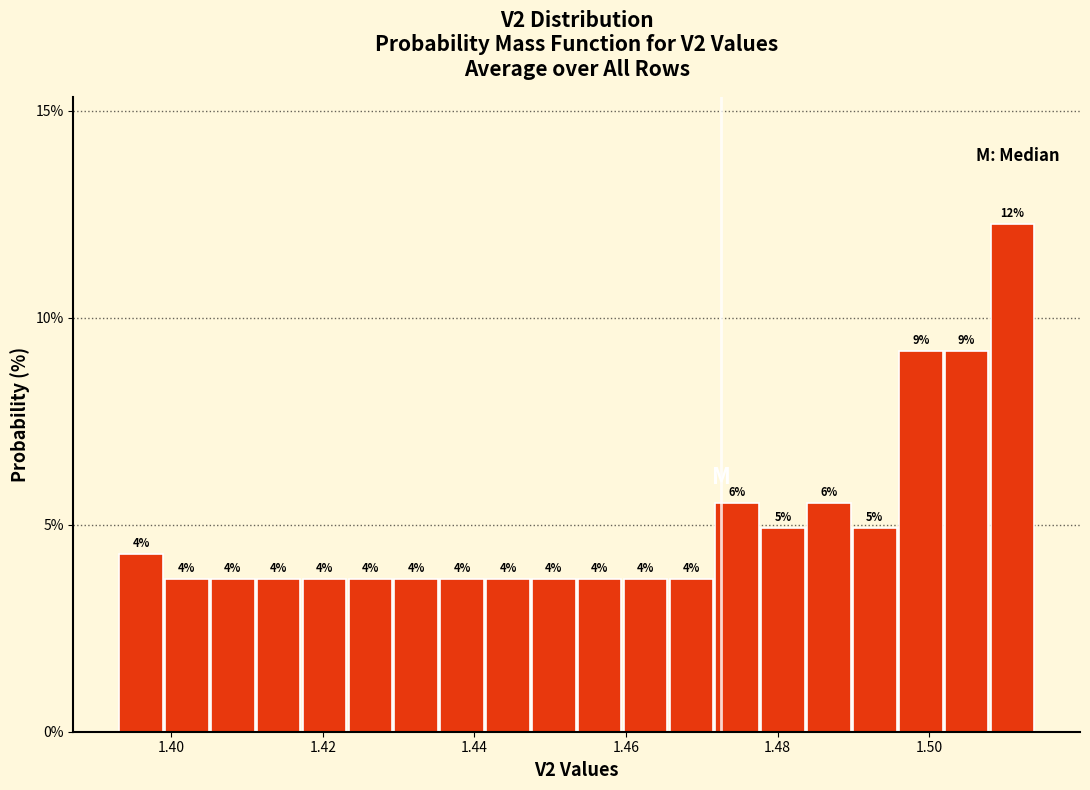

Around what value on the x-axis is the tallest bar? Give the approximate position of its centre, as read against the axis.

1.510